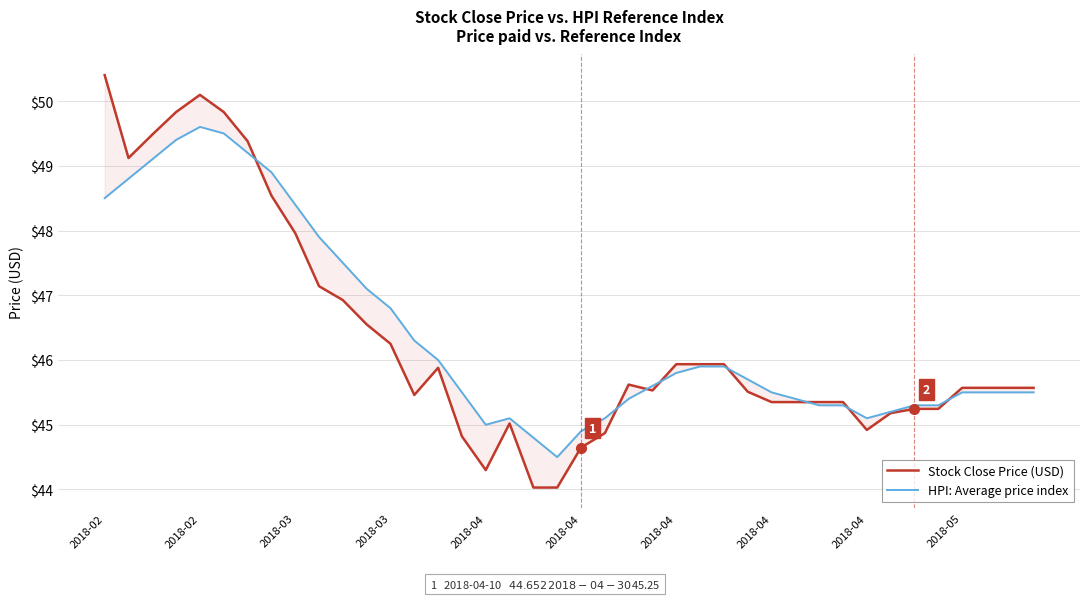

Which series has the largest range (max minus min)?

Stock Close Price (USD)